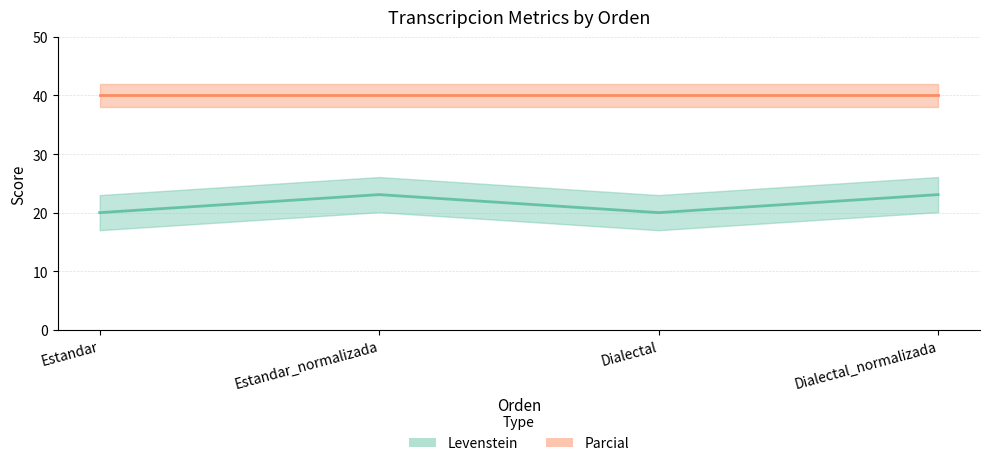

At which category does the data reach its first local valley?

Dialectal